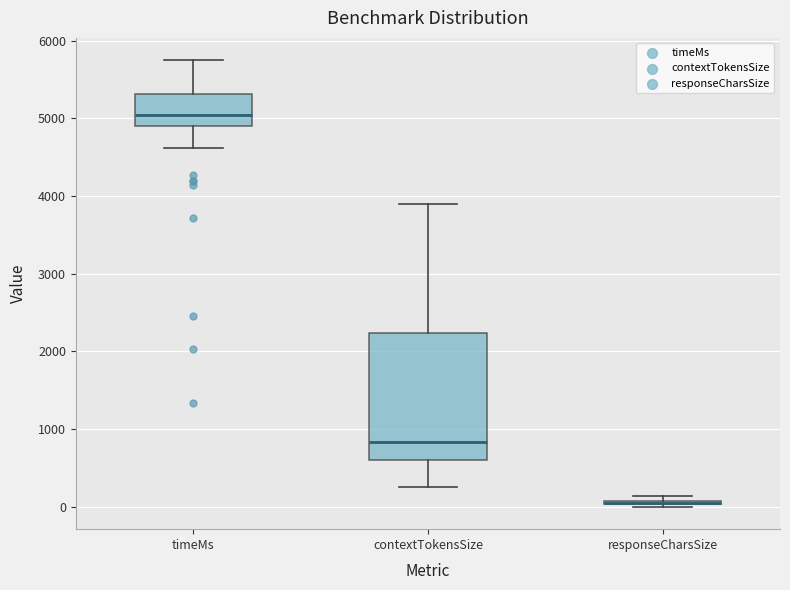

Comparing the boxes themselves (not the whiskers), which one is the tallest?

contextTokensSize